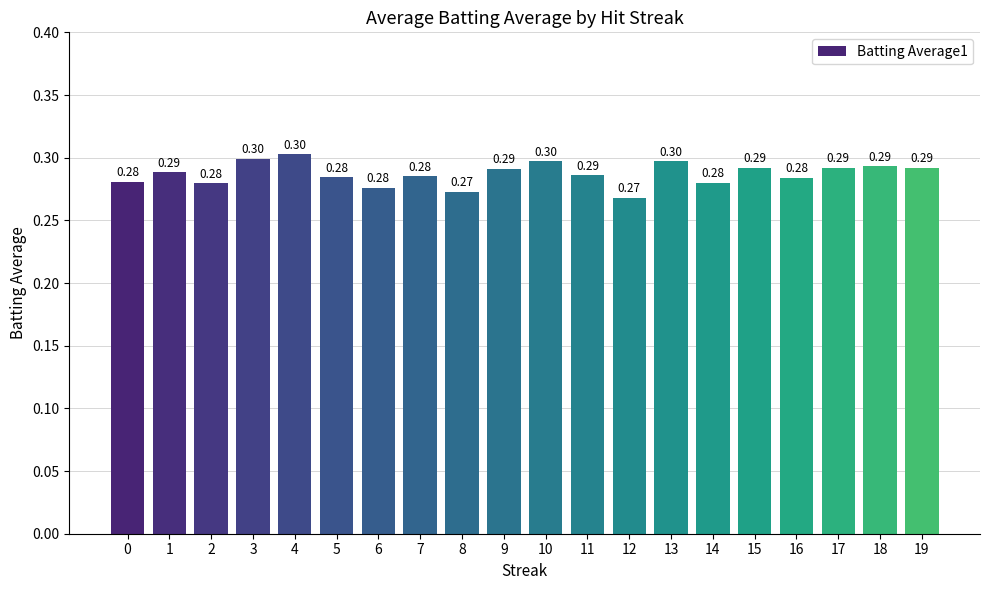

At which label is the value closest to 0?

12